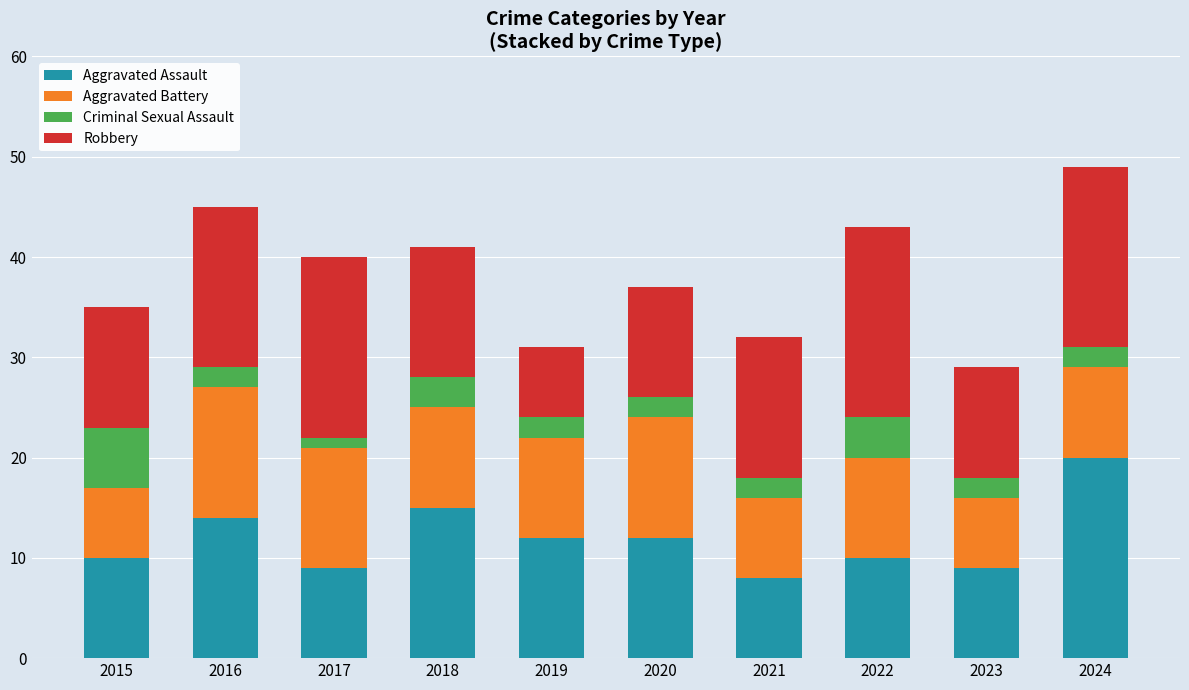

What is the total value across all series at 2020?

37